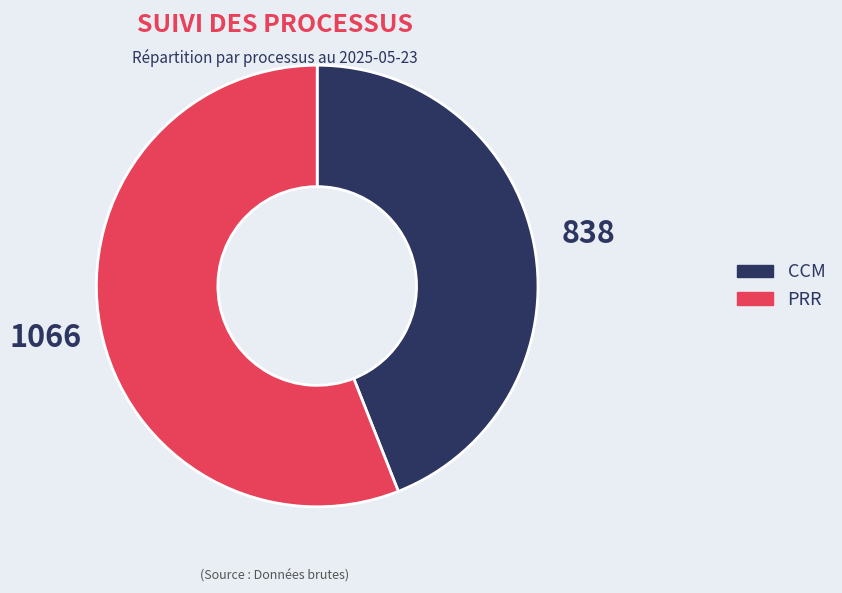

Rank the categories by value from highest to lowest.

PRR, CCM